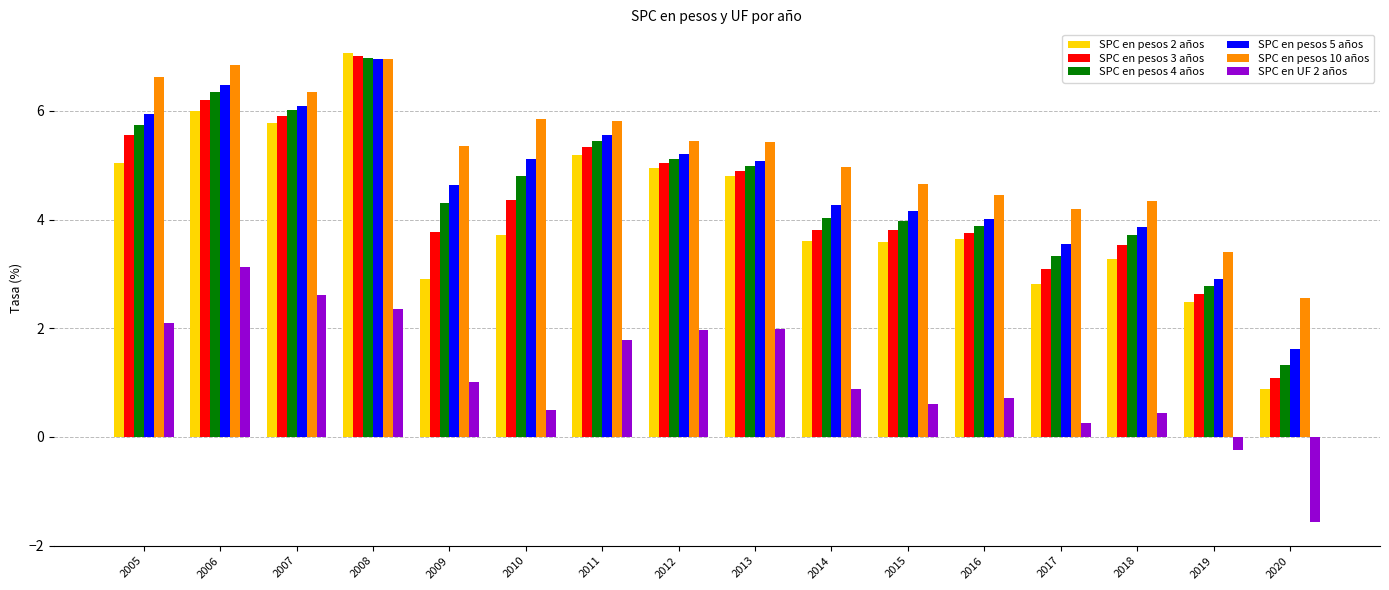

The SPC en pesos 5 años series shows 1.7 at 2019. True or false?

False